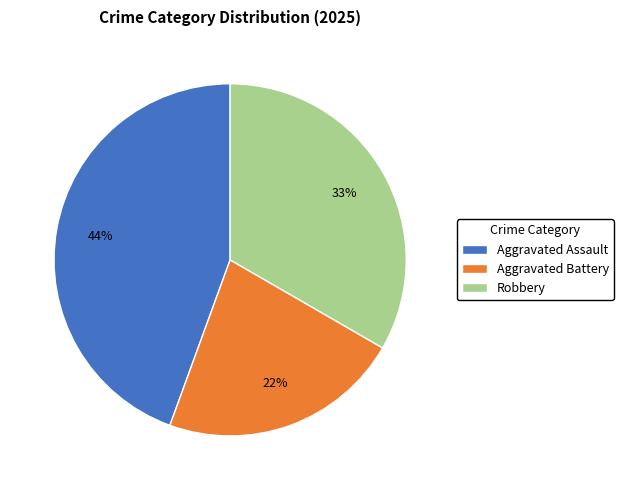

Is the sum of Aggravated Battery and Robbery greater than half?

Yes